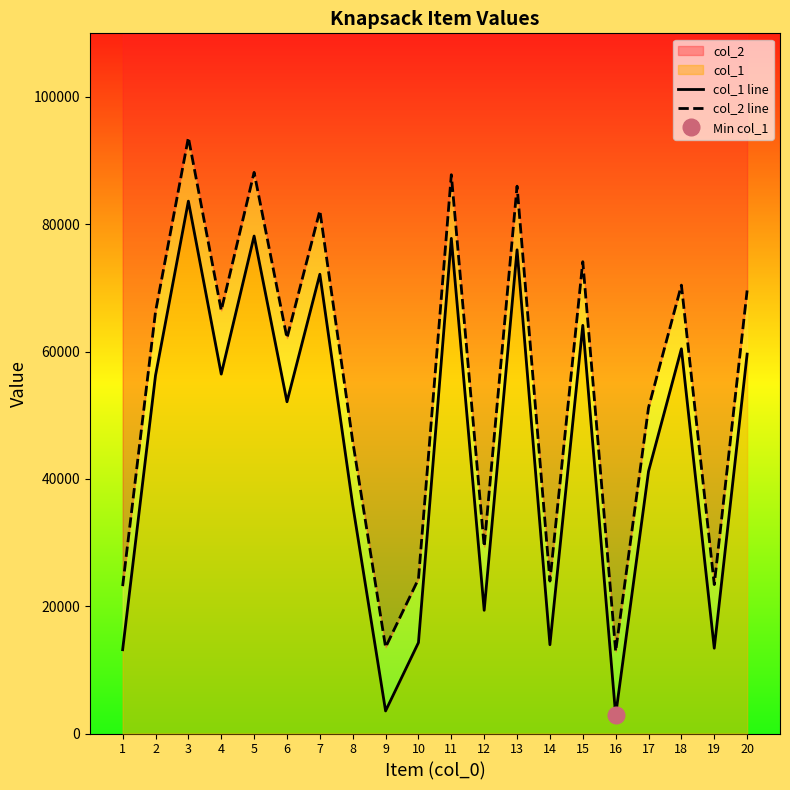

At which label does col_1 line first exceed 56255?

3